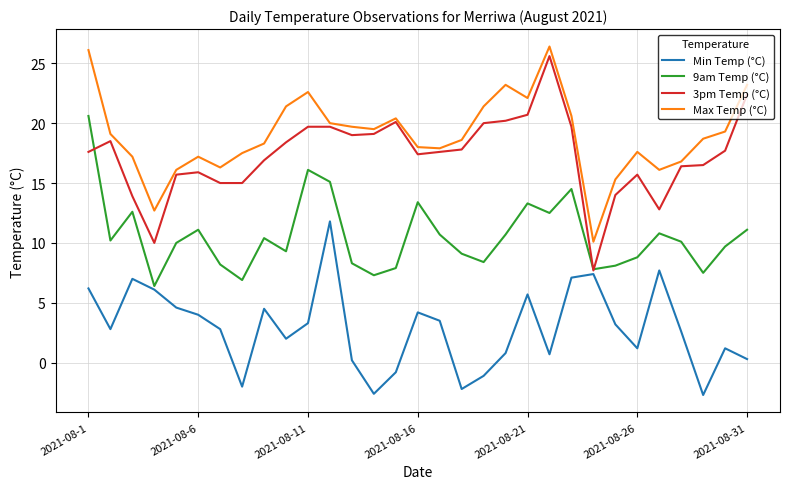

What is the minimum value shown in the chart?

-2.7